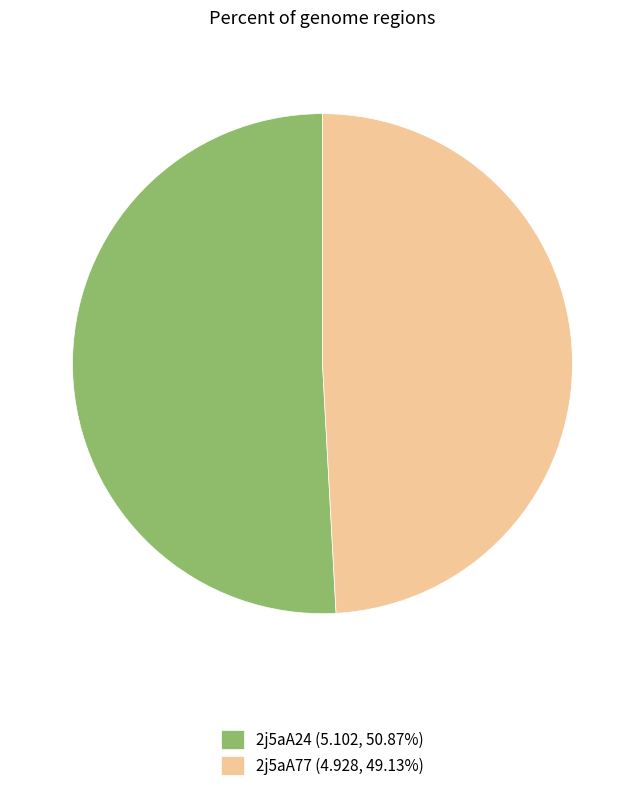

What is the ratio of the value at 2j5aA77 (4.928, 49.13%) to the value at 2j5aA24 (5.102, 50.87%)?

1.0